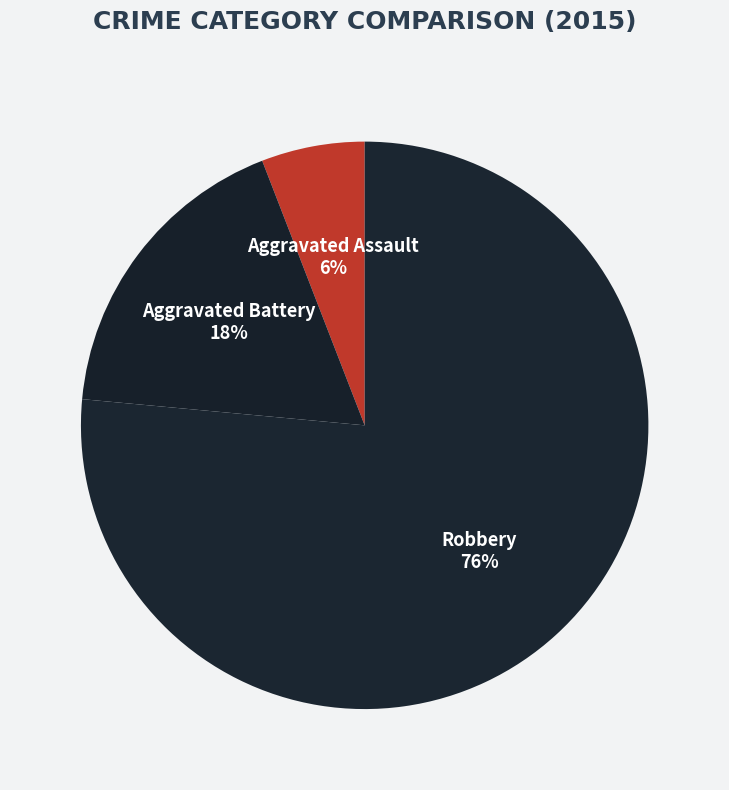

Is the sum of Robbery and Aggravated Assault greater than half?

Yes